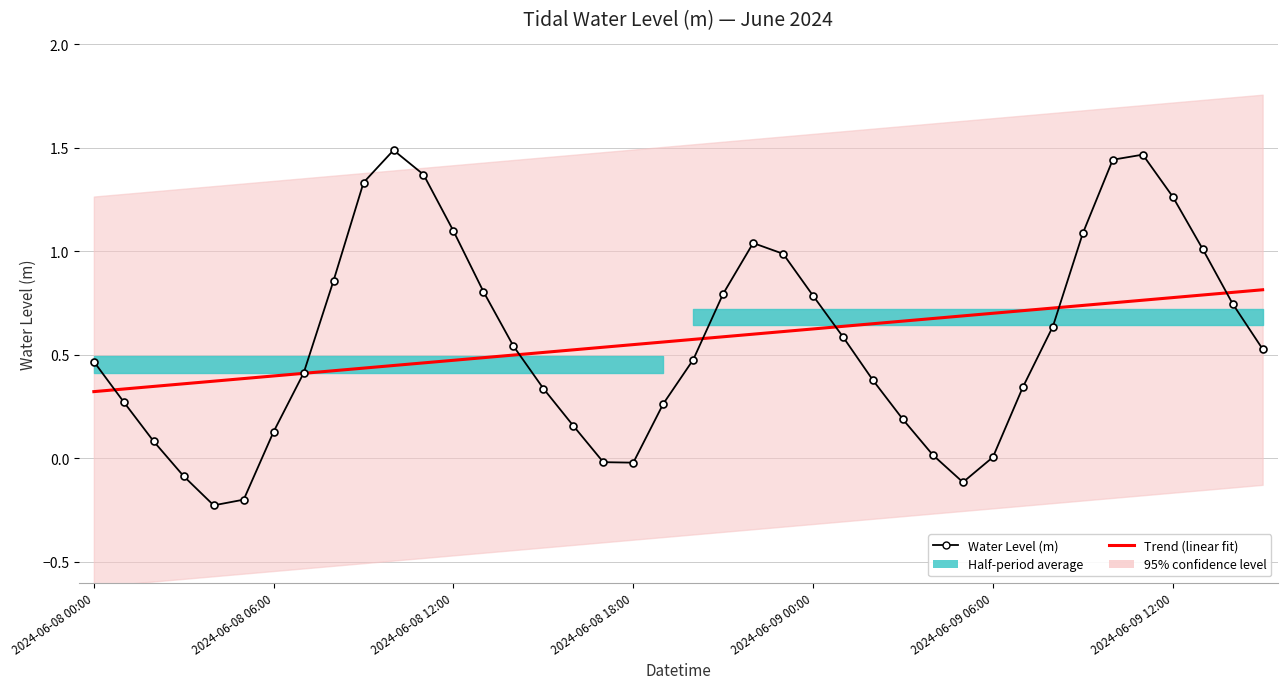

True or false: Water Level (m) and Trend (linear fit) cross at least once.

True